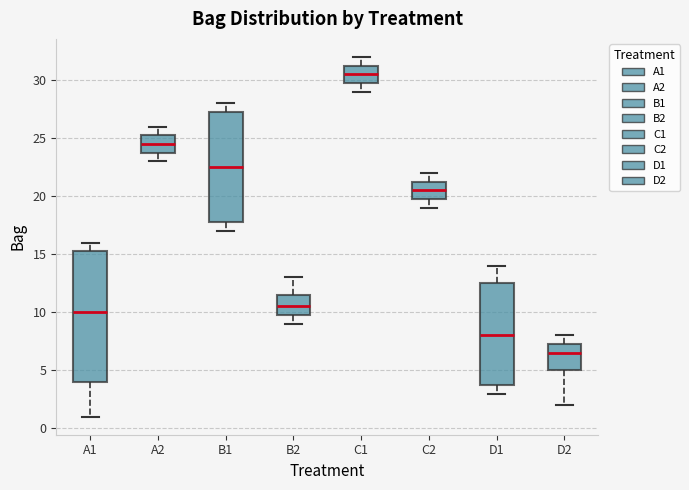

Which box's median line is the highest?

C1